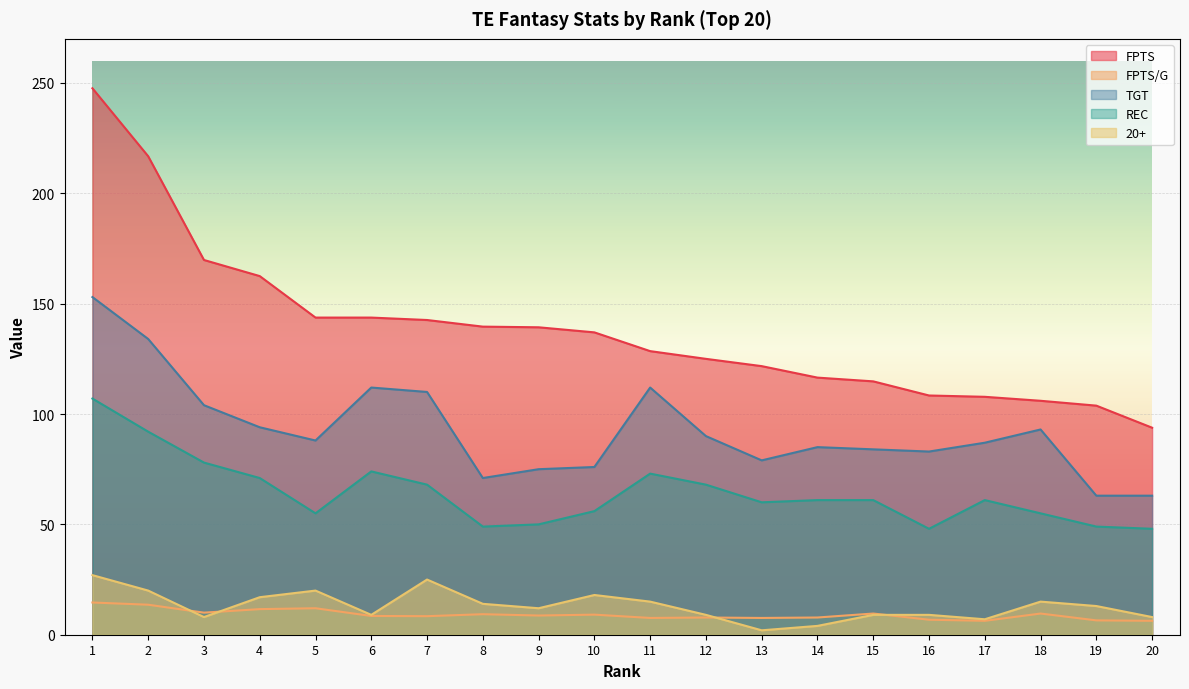

The value of REC at 15 is 16.6. True or false?

False